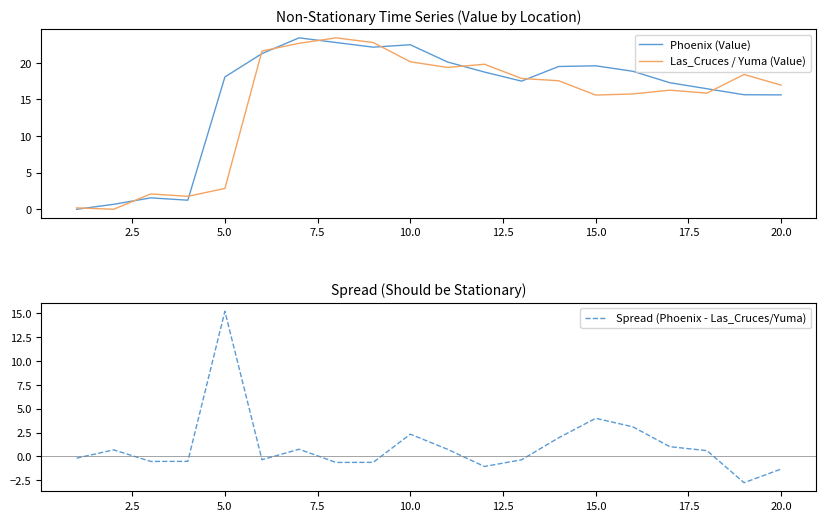

At which label is Spread (Phoenix - Las_Cruces/Yuma) closest to 6?

15.0